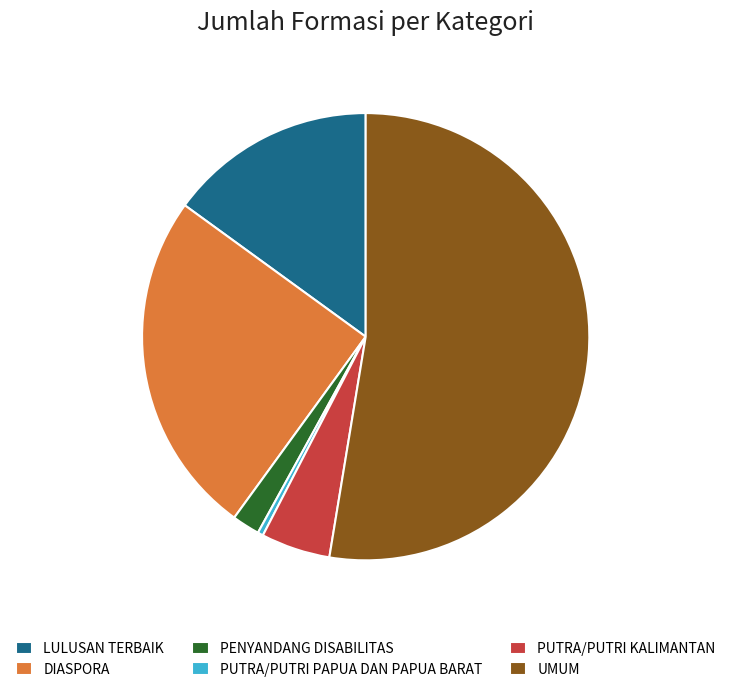

Do PENYANDANG DISABILITAS and DIASPORA together represent more than half of the pie?

No